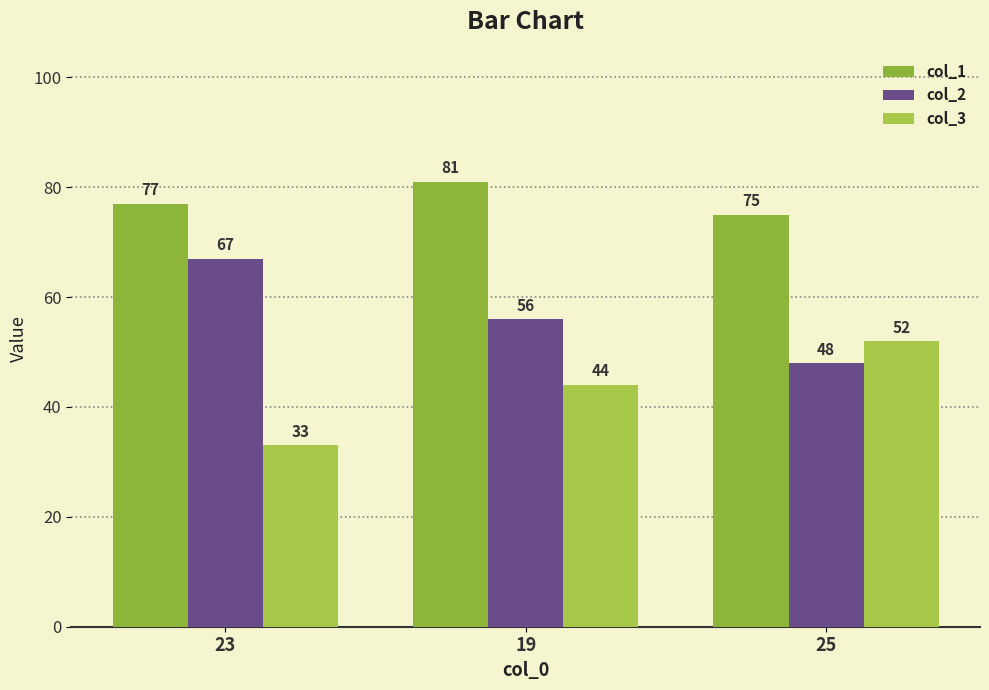

Rank the series by their maximum value, from highest to lowest.

col_1, col_2, col_3